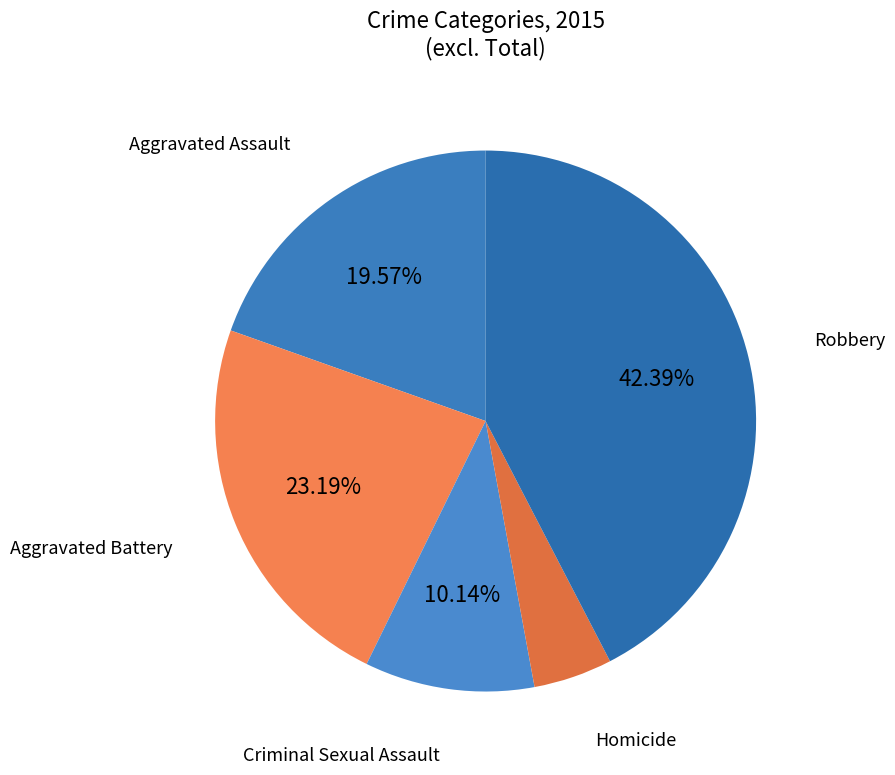

Does any single category account for the majority?

No